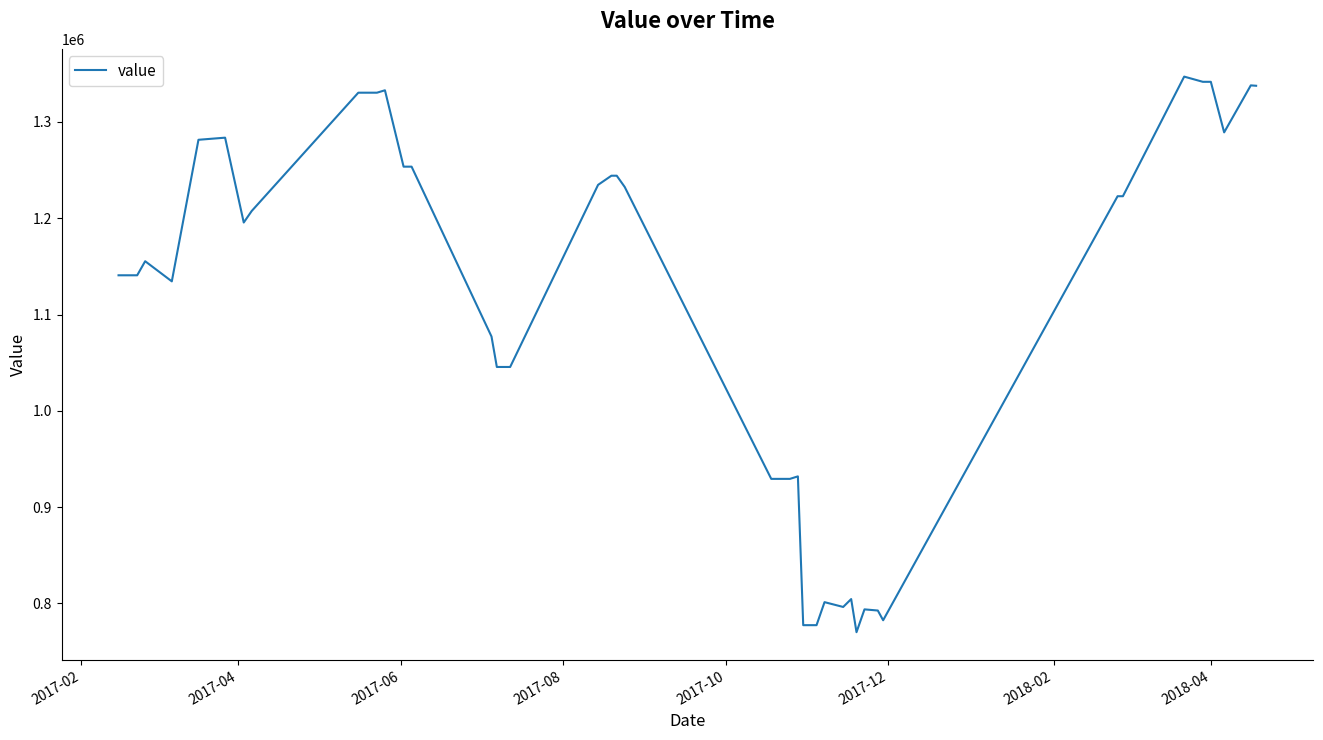

What is the minimum value shown in the chart?

770200